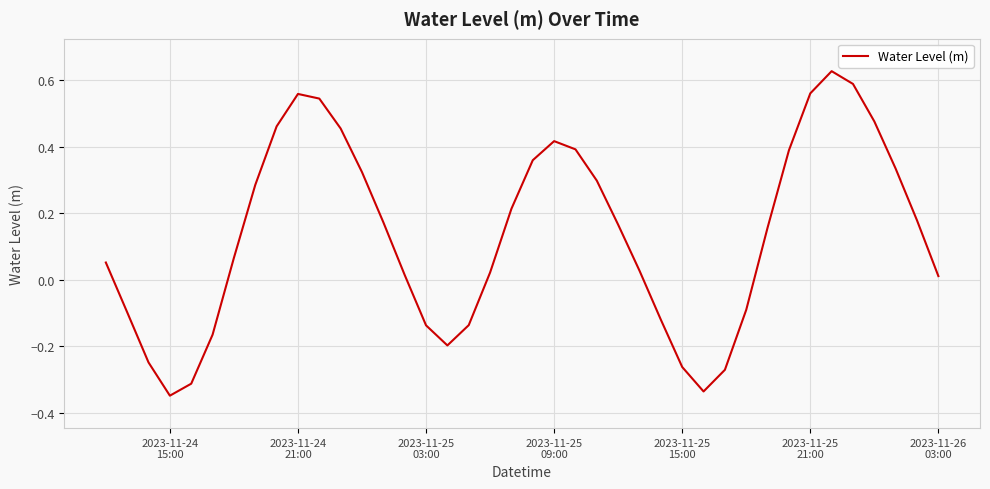

What is the difference between the second highest and second lowest values?

0.9